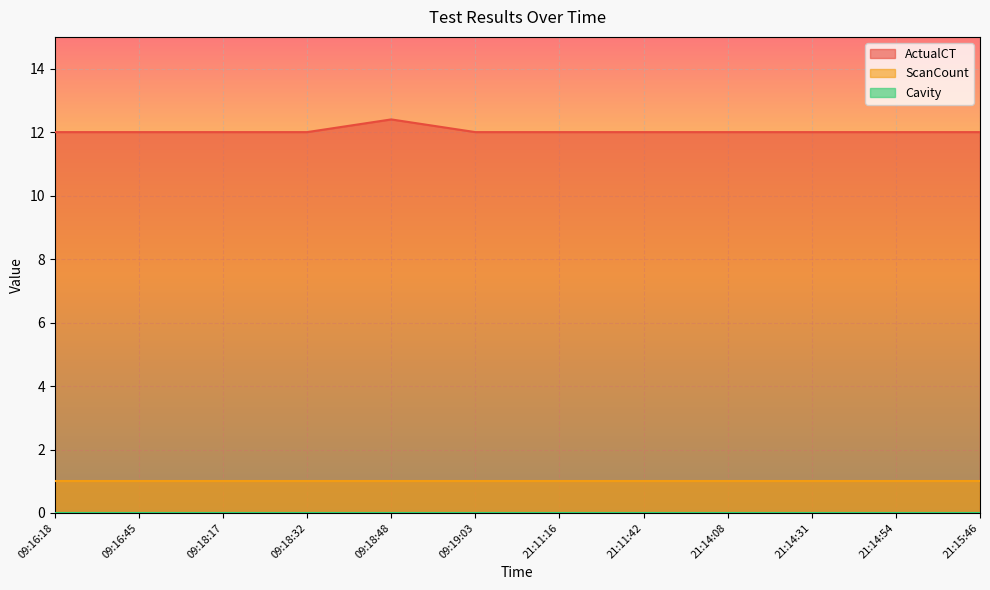

Which series changed the most between 09:18:17 and 21:14:54?

ActualCT